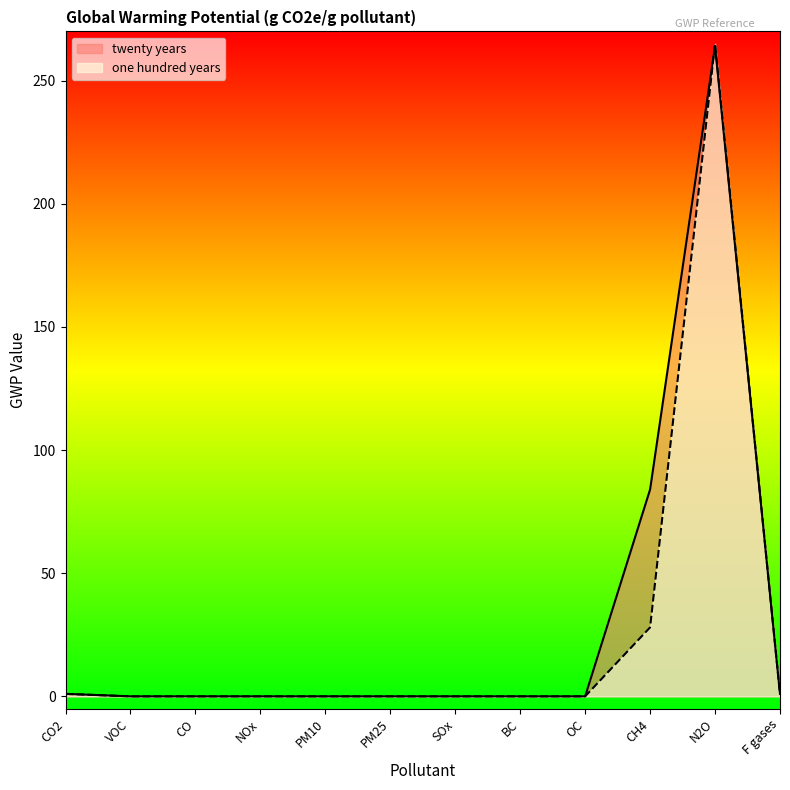

How many series are shown in this chart?

2